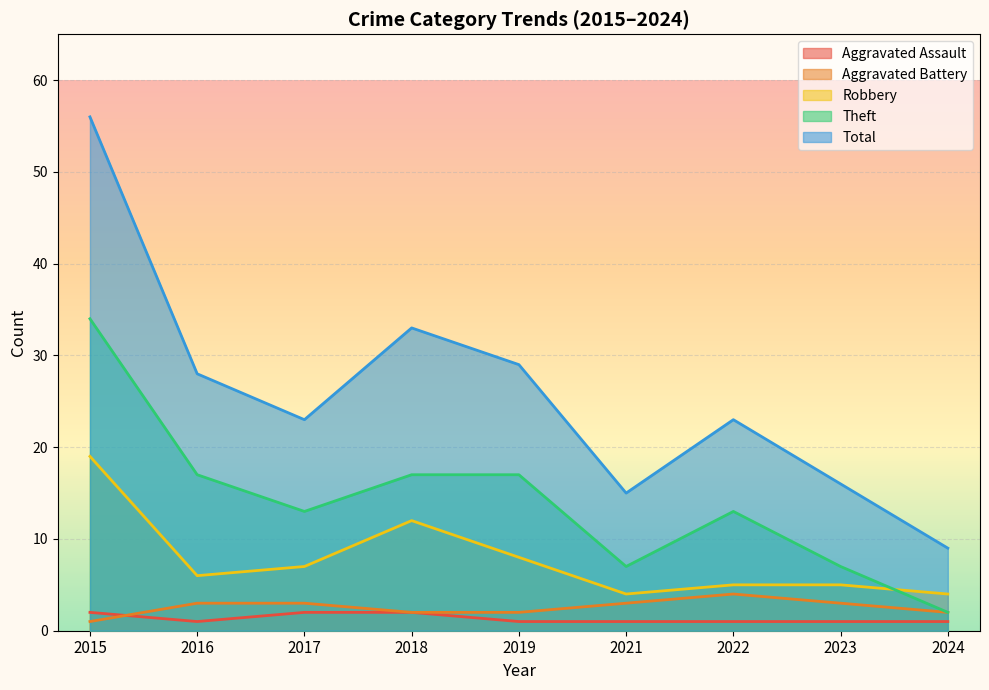

Where is the first local maximum for Total?

2018